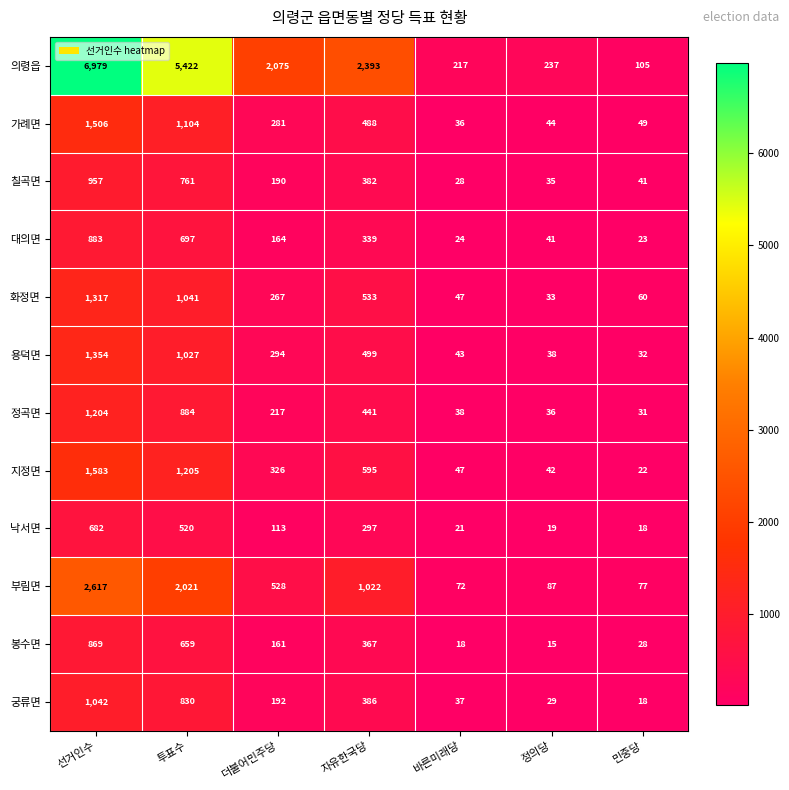

Which label corresponds to the smallest value in the chart?

정의당